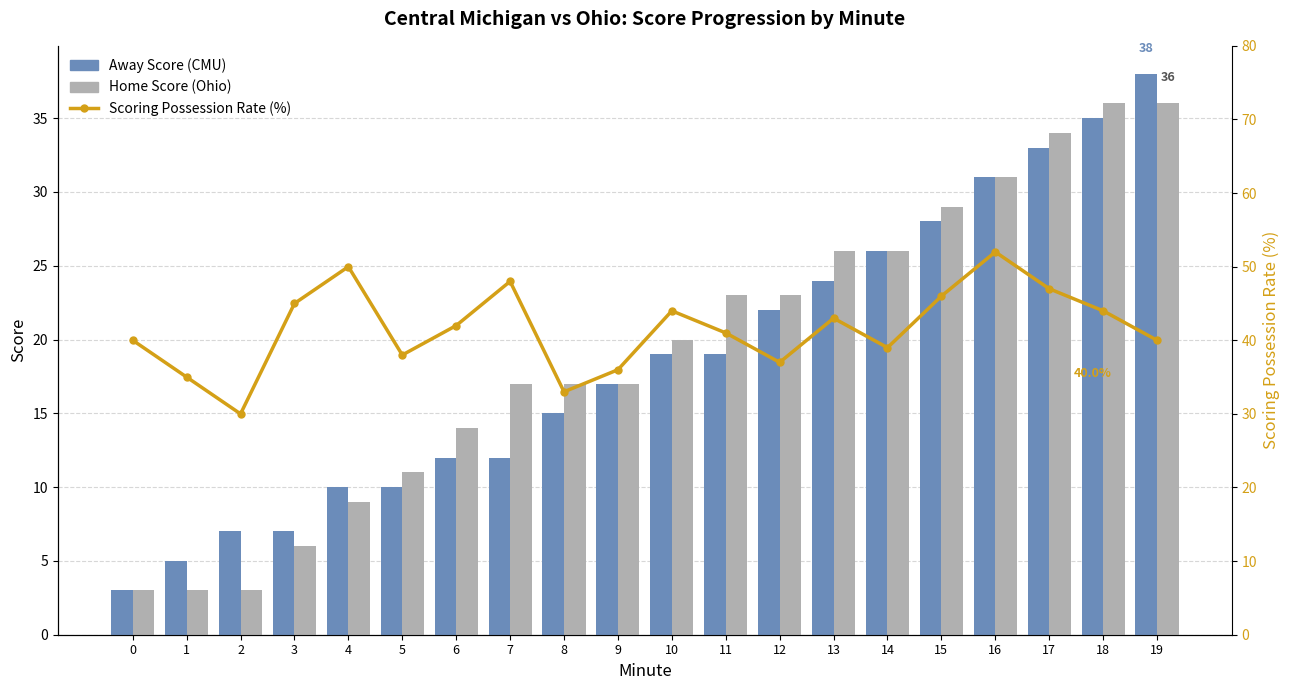

What is the greatest value displayed?

52